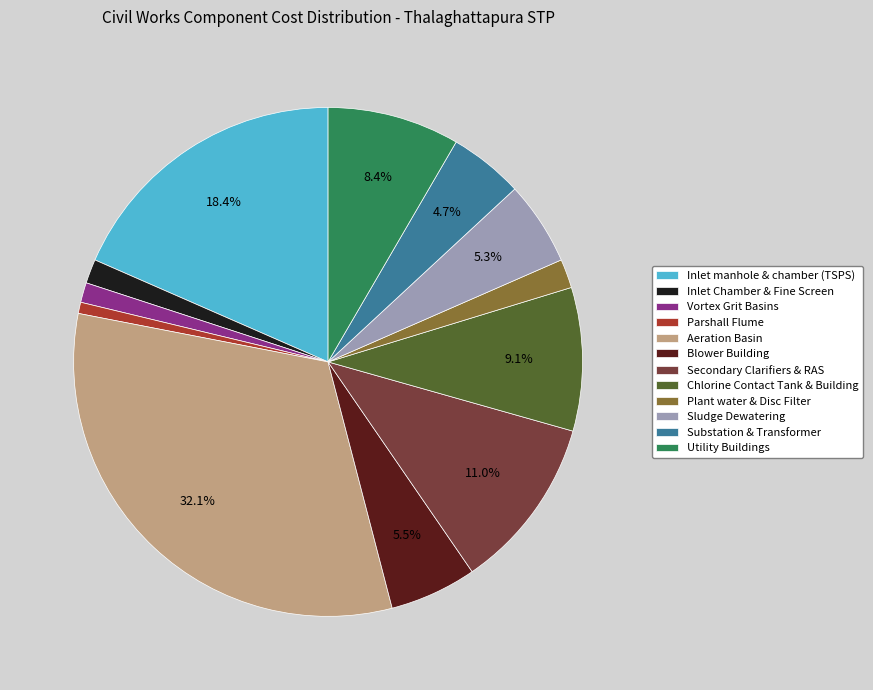

How many segments does this pie chart have?

12